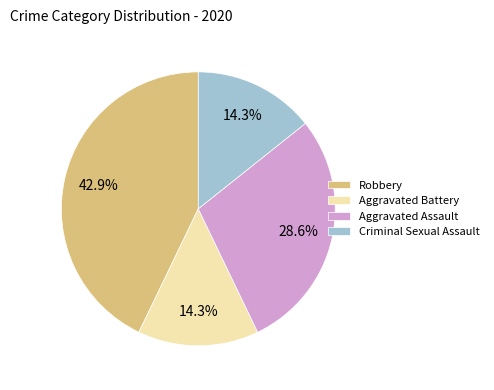

Which category has the biggest portion of the pie?

Robbery